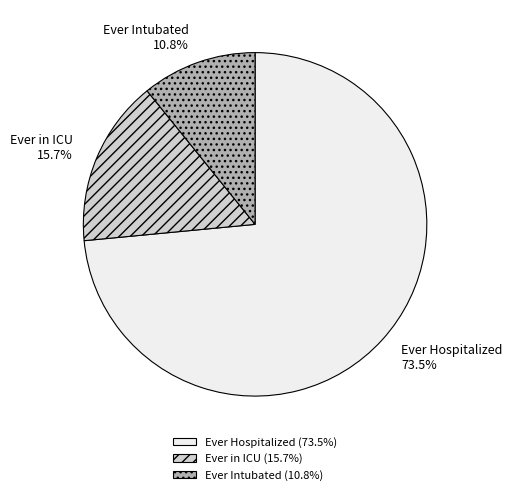

Rank the categories by value from lowest to highest.

Ever Intubated, Ever in ICU, Ever Hospitalized